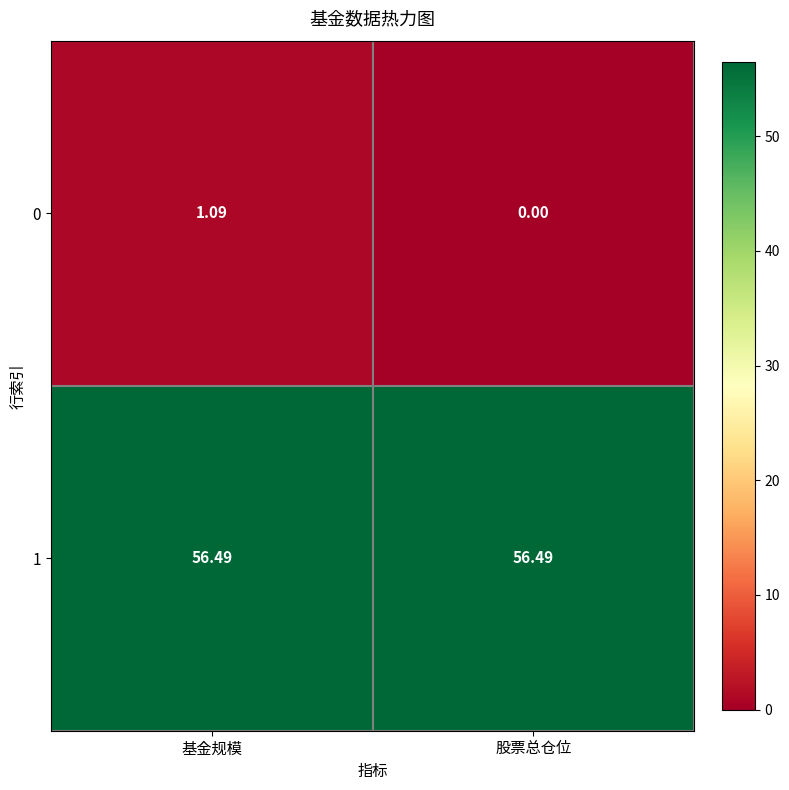

Where is 0 nearest to the value 0?

股票总仓位